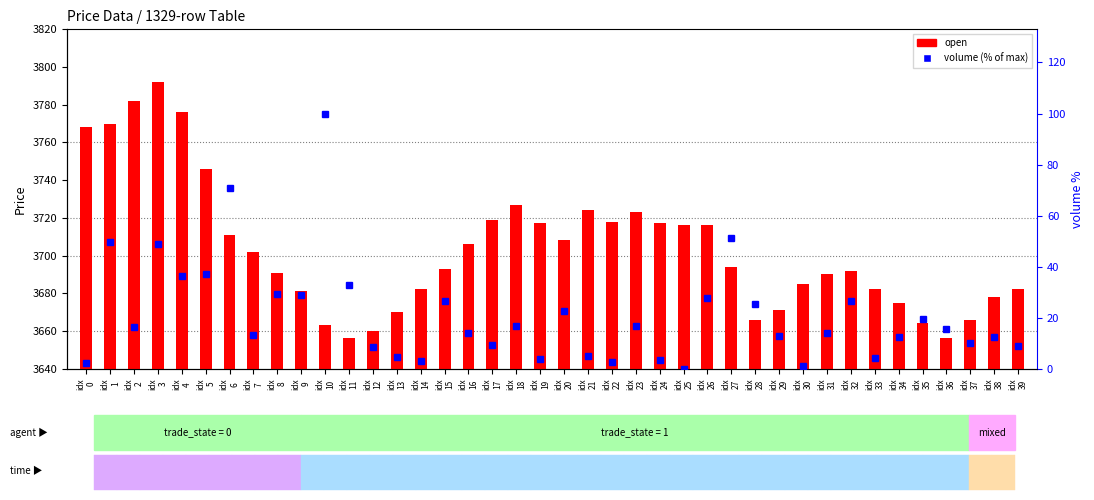

Which category has the lowest value in the volume (% of max) series?

idx
25